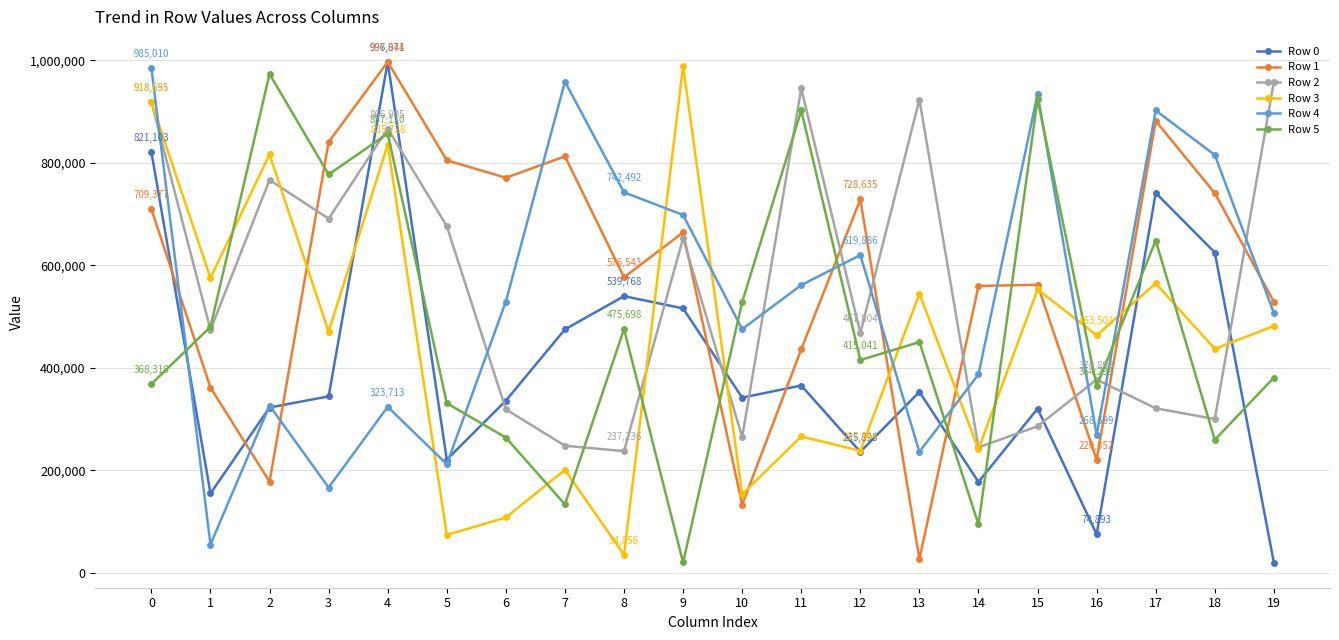

Where is the first local minimum for Row 4?

1